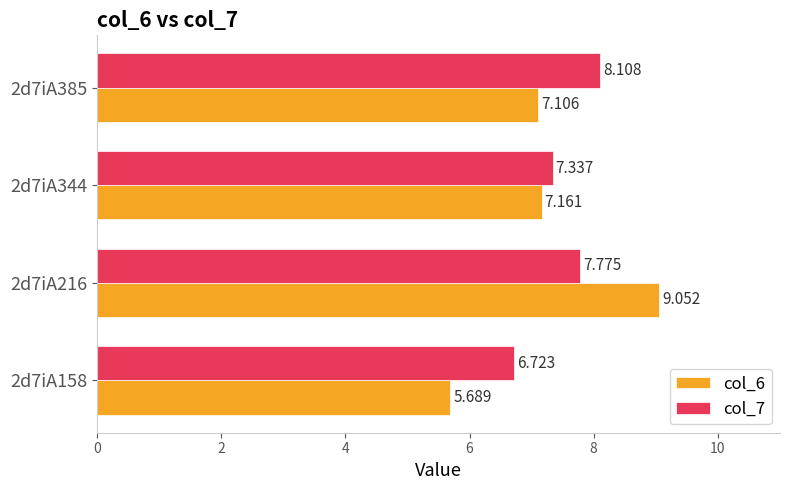

What is the highest value of the col_7 series?

8.1